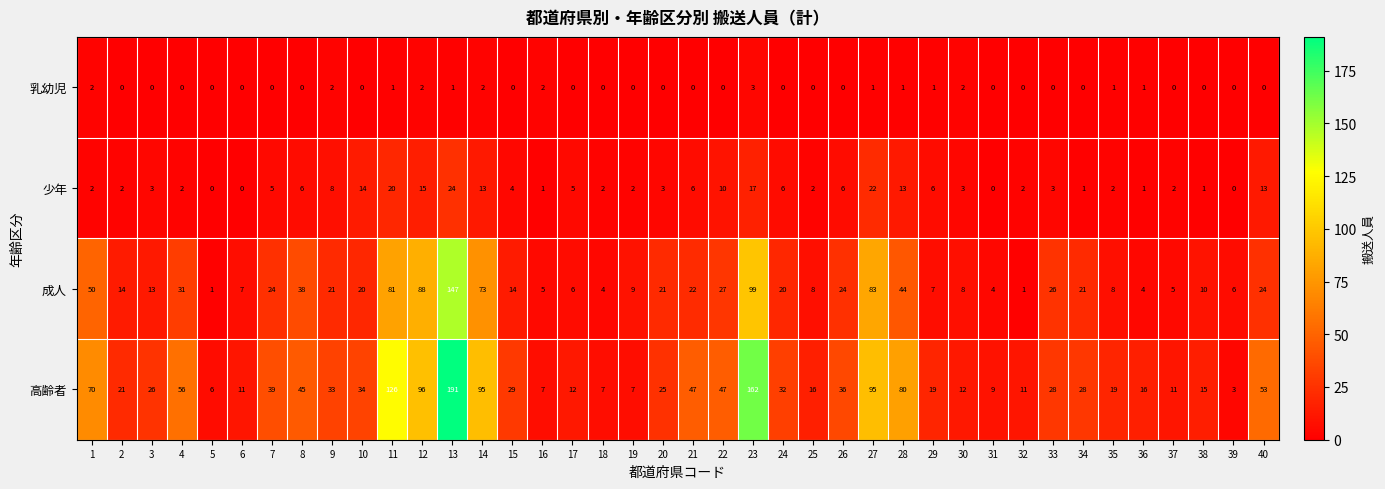

Which category has the lowest value in the 高齢者 series?

39